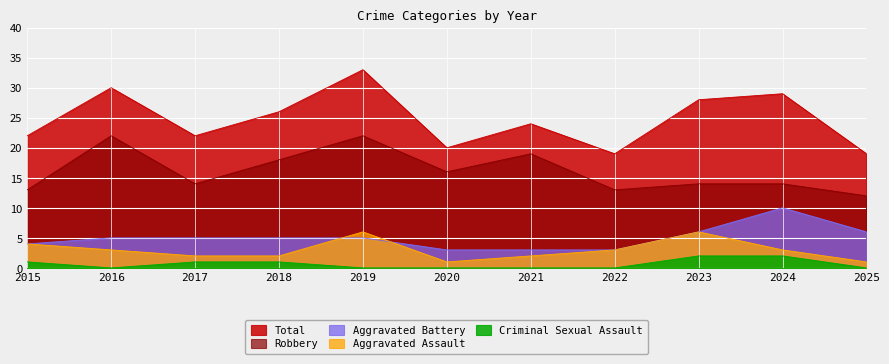

How many interior local peaks does the Total series have?

4